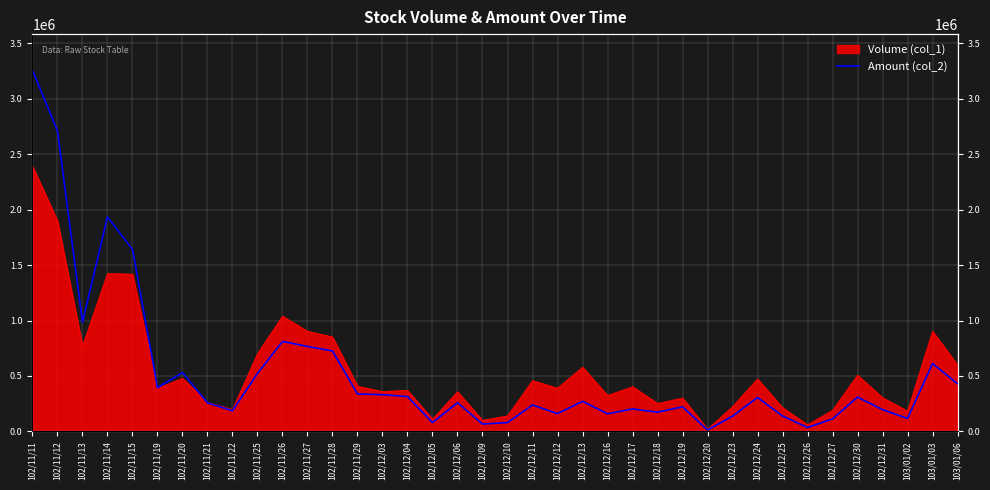

True or false: the data has more than 1 interior local peaks.

True